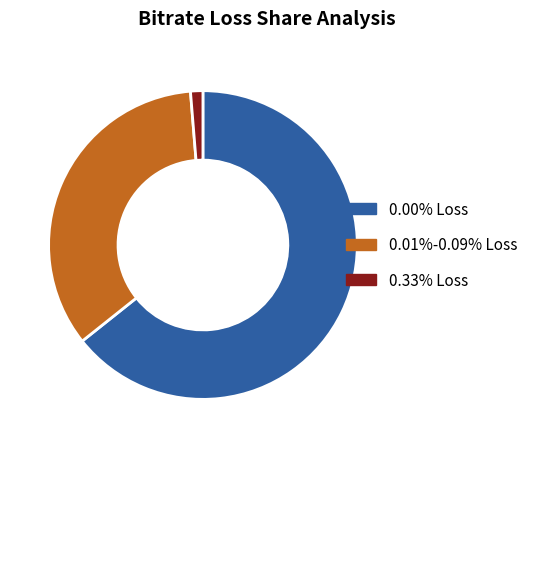

How many segments does this pie chart have?

3